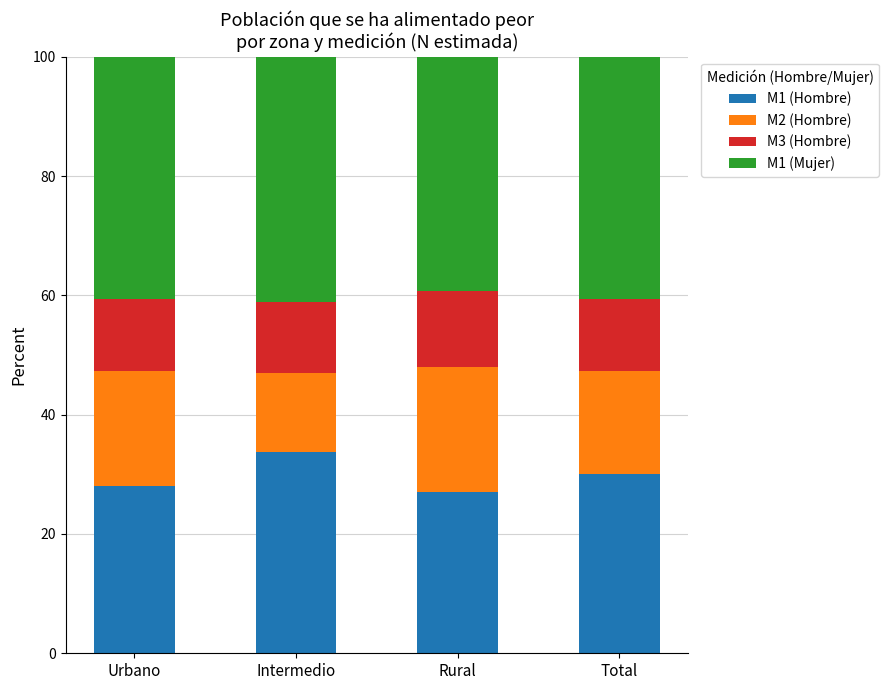

Reading left to right, what are the values for M1 (Hombre)?

28.1	33.7	27.0	30.0